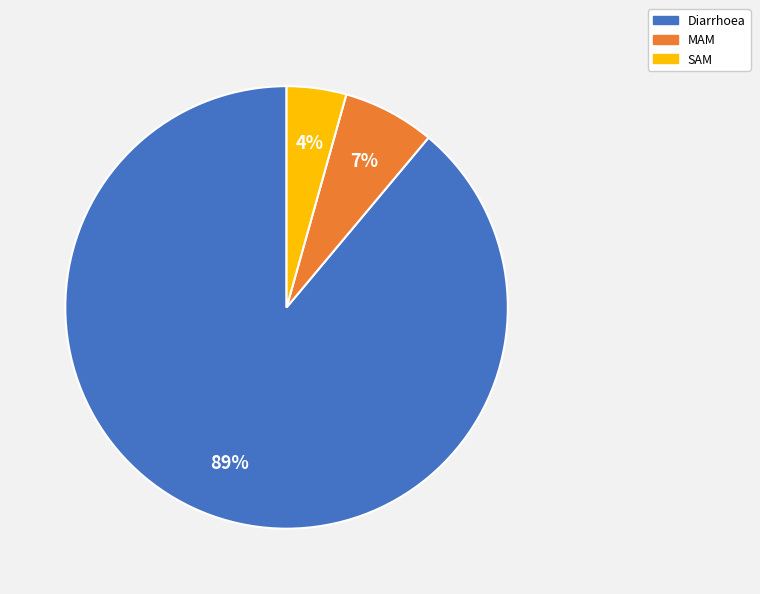

Rank the categories by value from lowest to highest.

SAM, MAM, Diarrhoea